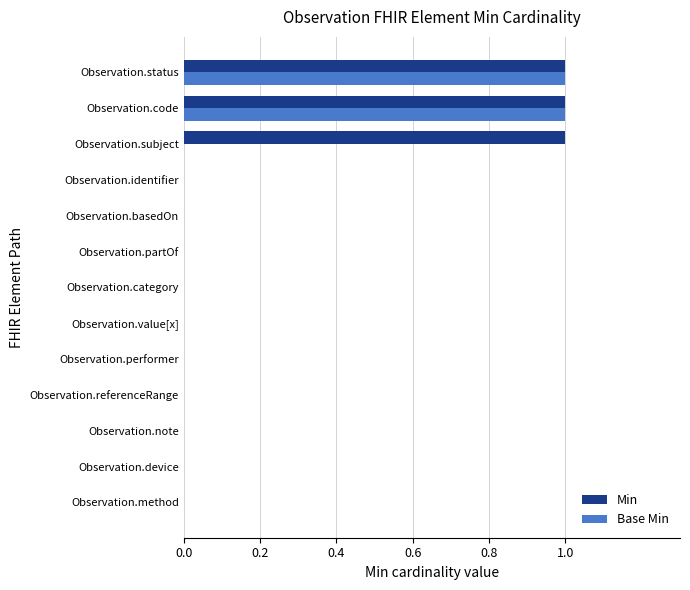

Is it true that Base Min equals 0 at Observation.status?

False